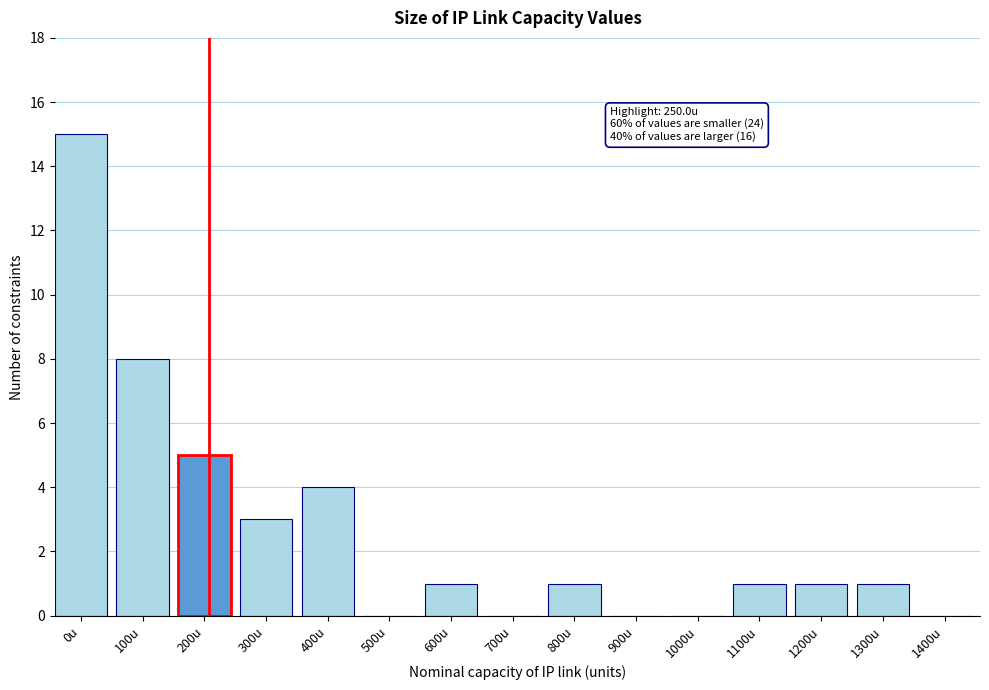

Reading left to right, transcribe all the data shown in this chart.

0u=15	100u=8	200u=5	300u=3	400u=4	500u=0	600u=1	700u=0	800u=1	900u=0	1000u=0	1100u=1	1200u=1	1300u=1	1400u=0